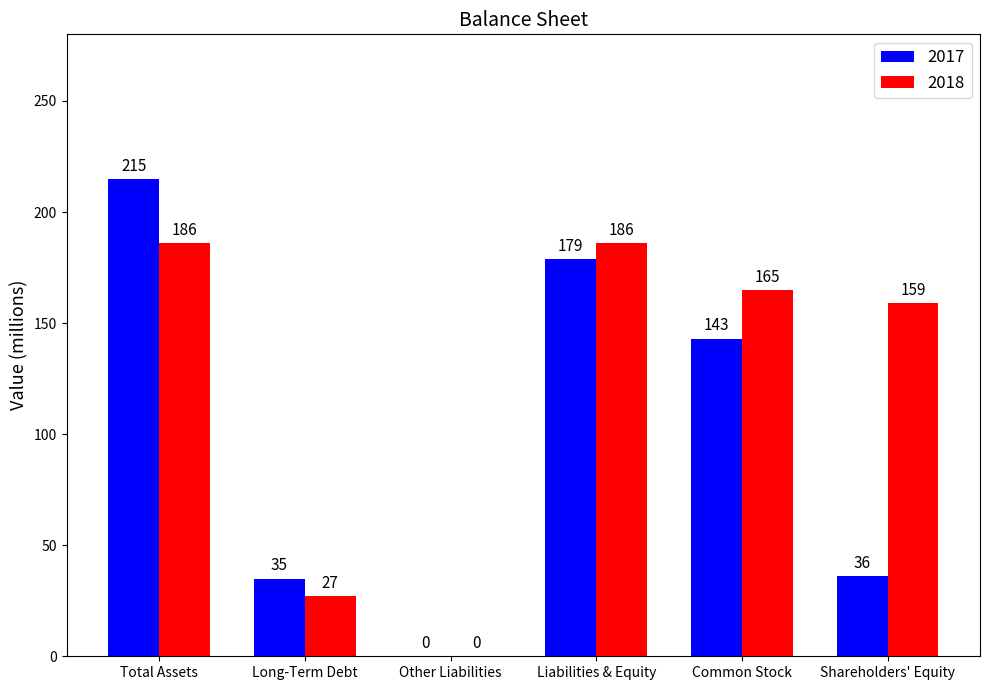

Is the value of 2017 at Total Assets greater than the value of 2018 at Total Assets?

Yes